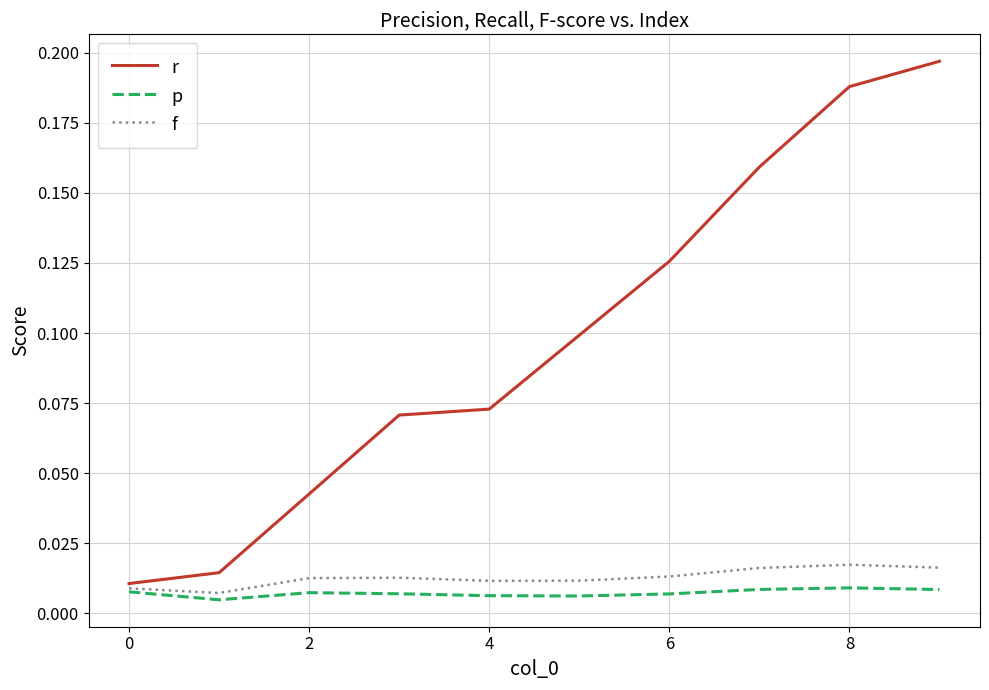

Which series has the largest range (max minus min)?

r